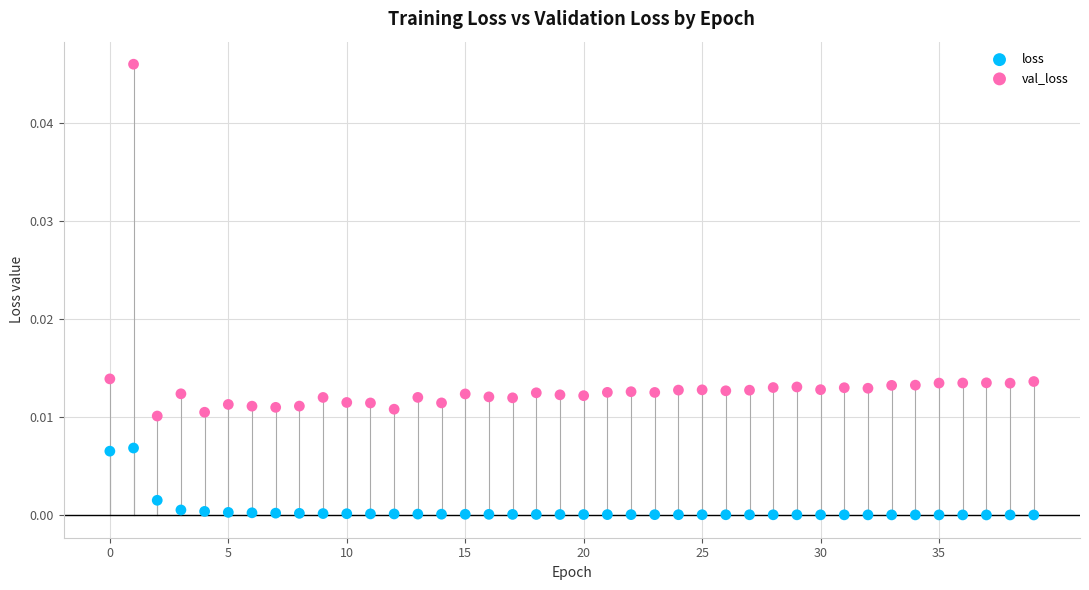

Which series has the largest Y range (max minus min)?

val_loss